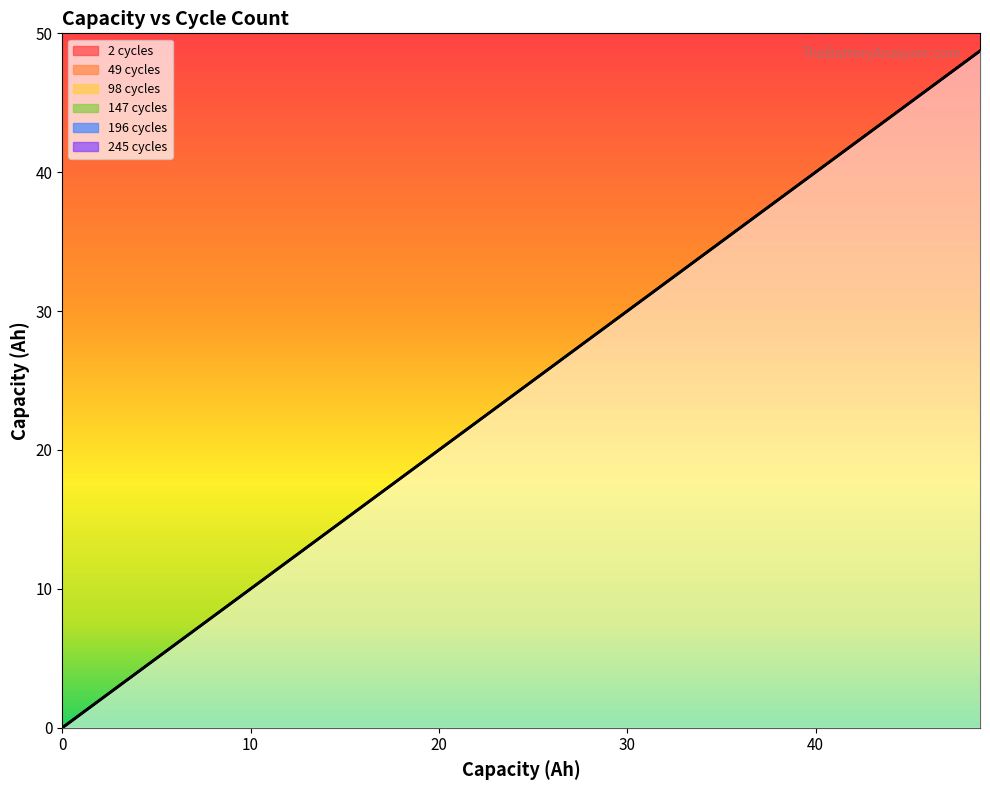

What is the maximum value for 49 cycles?

48.7